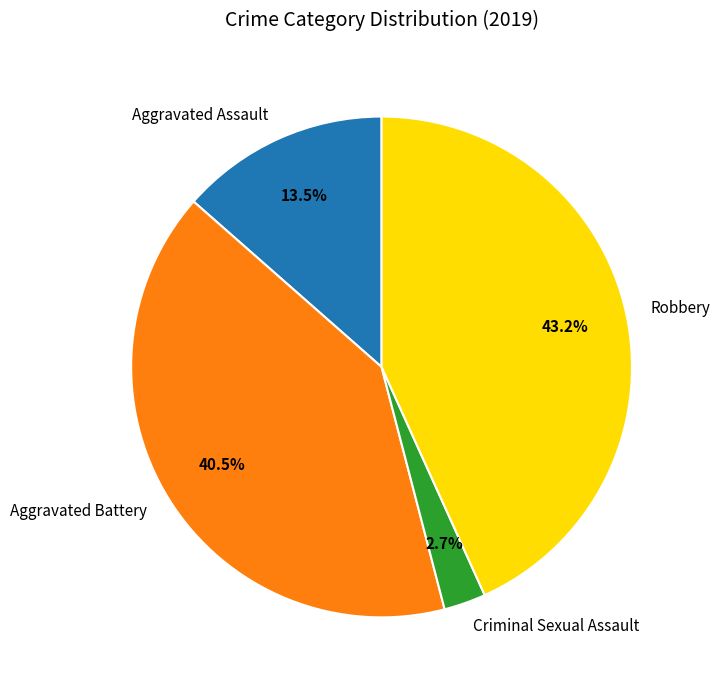

Rank the categories by value from lowest to highest.

Criminal Sexual Assault, Aggravated Assault, Aggravated Battery, Robbery